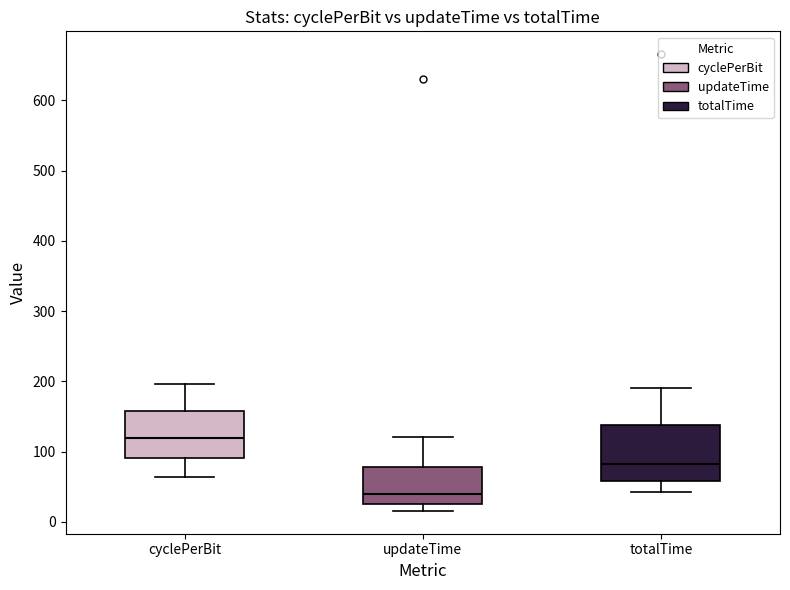

Reading left to right, transcribe this box plot: for each box, give where its median line is, the range the box spans, and where its two whiskers end, as read against the y-axis. The values are not printed on the chart, so give them approximately, as read against the axis.

cyclePerBit: median 120, box 90 to 160, whiskers 60 to 200
updateTime: median 40, box 30 to 80, whiskers 20 to 120
totalTime: median 80, box 60 to 140, whiskers 40 to 190